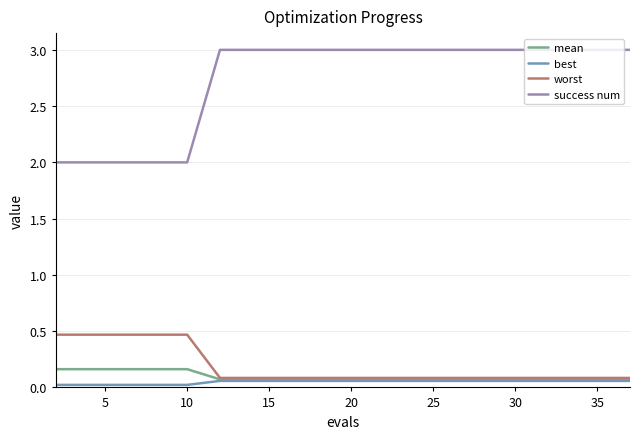

Which series has the widest spread of values?

success num